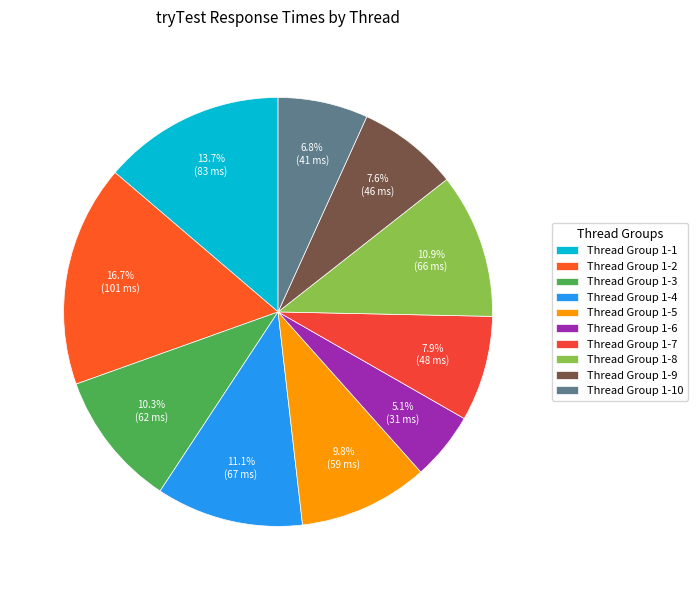

How many segments does this pie chart have?

10